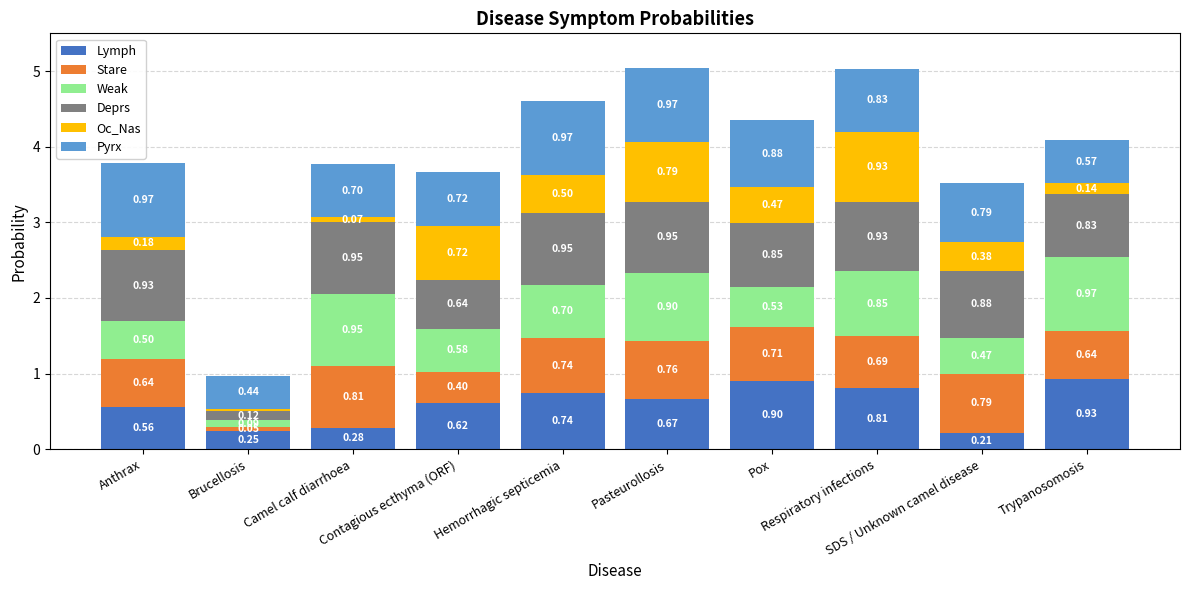

Are the bars grouped side by side (vs. stacked)?

No